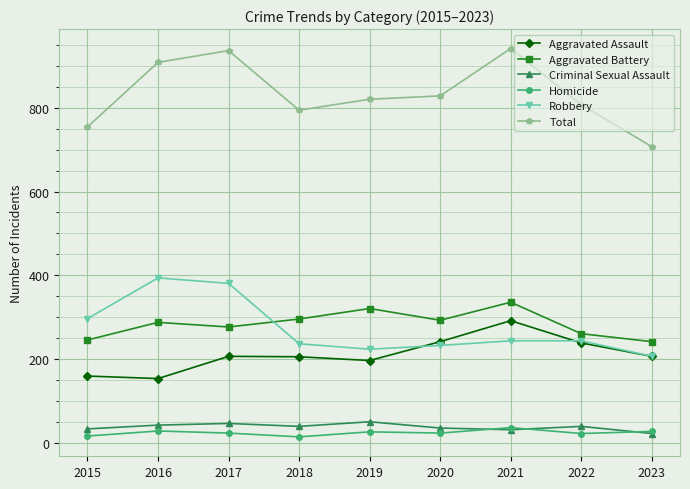

The value of Criminal Sexual Assault at 2019 is 51. True or false?

True